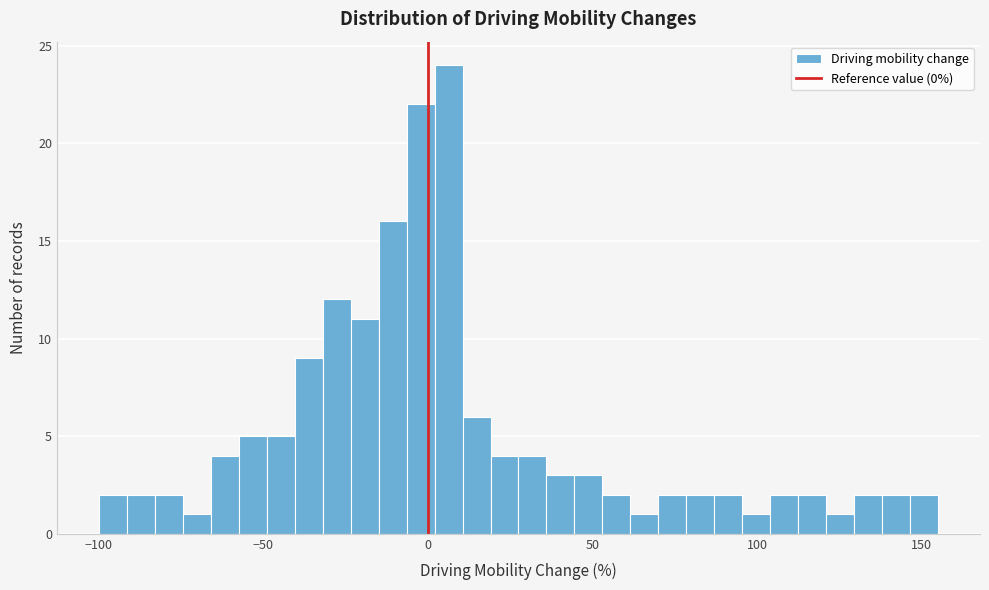

Around what value on the x-axis is the tallest bar? Give the approximate position of its centre, as read against the axis.

5